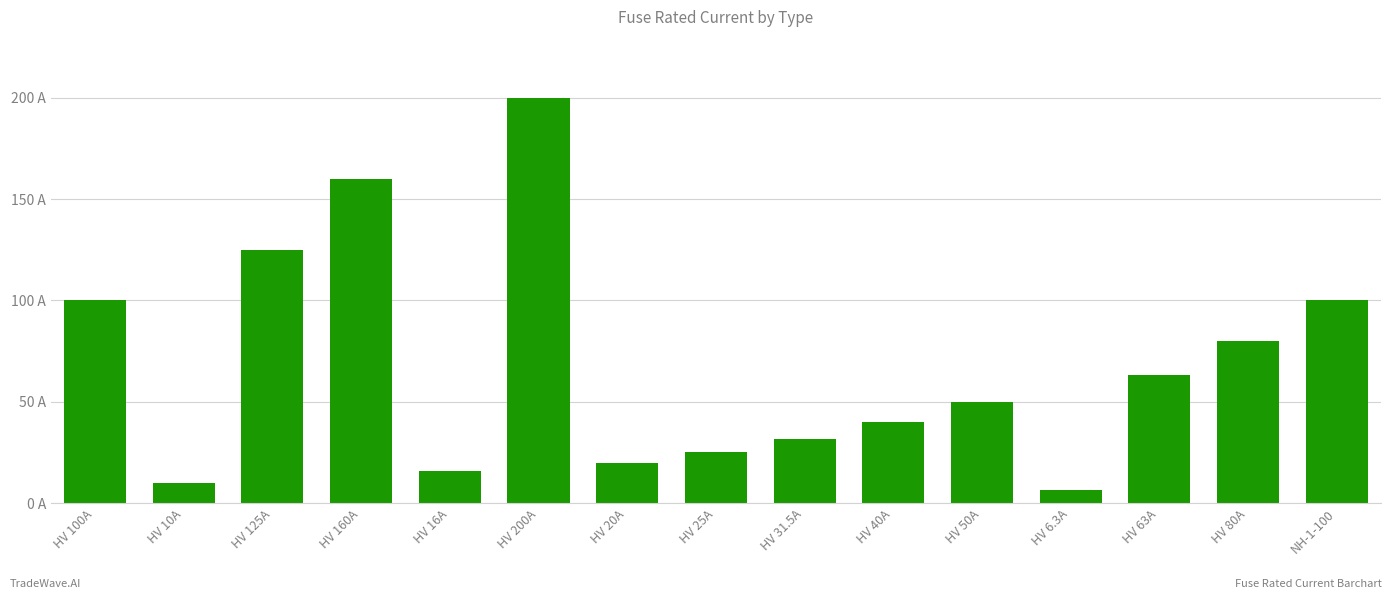

What is the label of the 9th bar from the right?

HV 20A